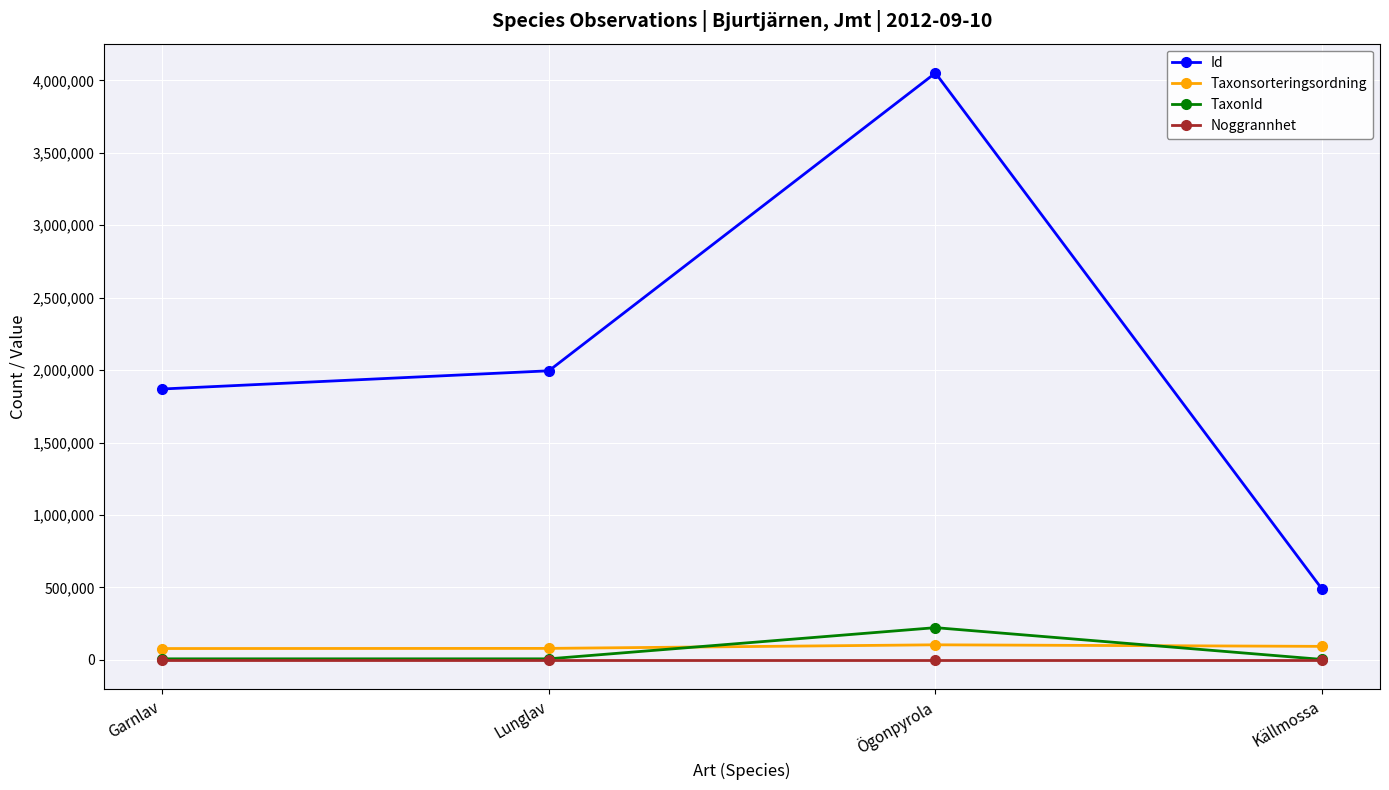

How many data points does each series have?

4